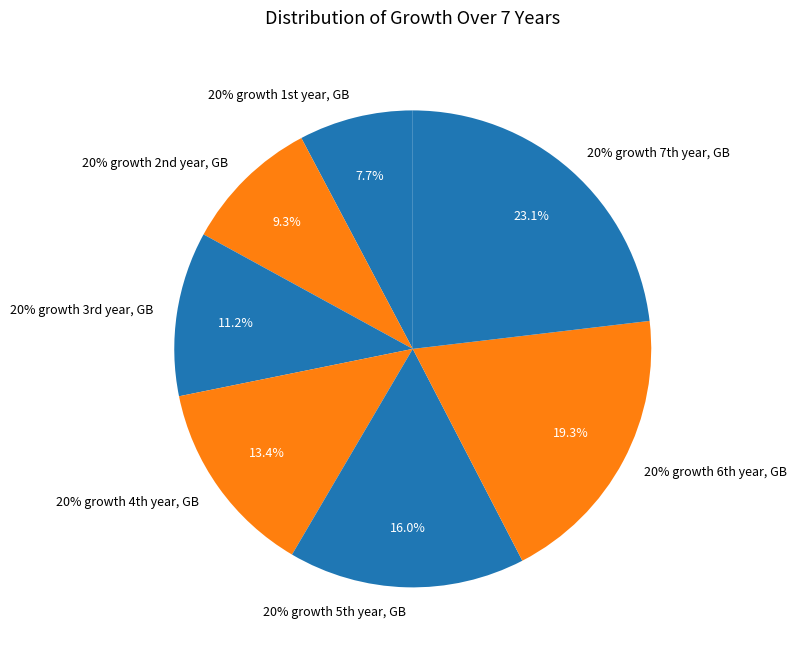

How many slices are in this pie chart?

7